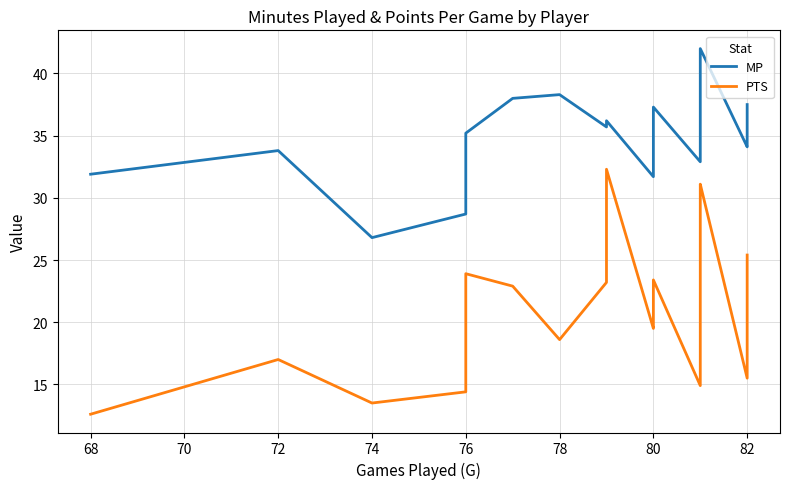

Does the chart have visible grid lines?

Yes